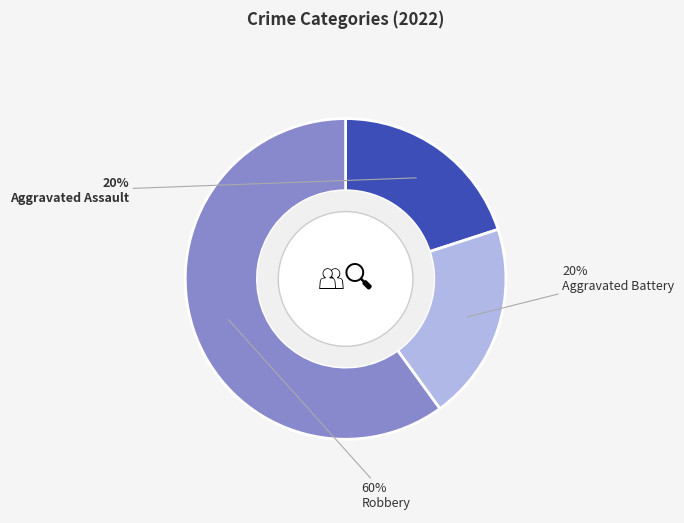

To the nearest percent, what portion does Robbery represent?

60%